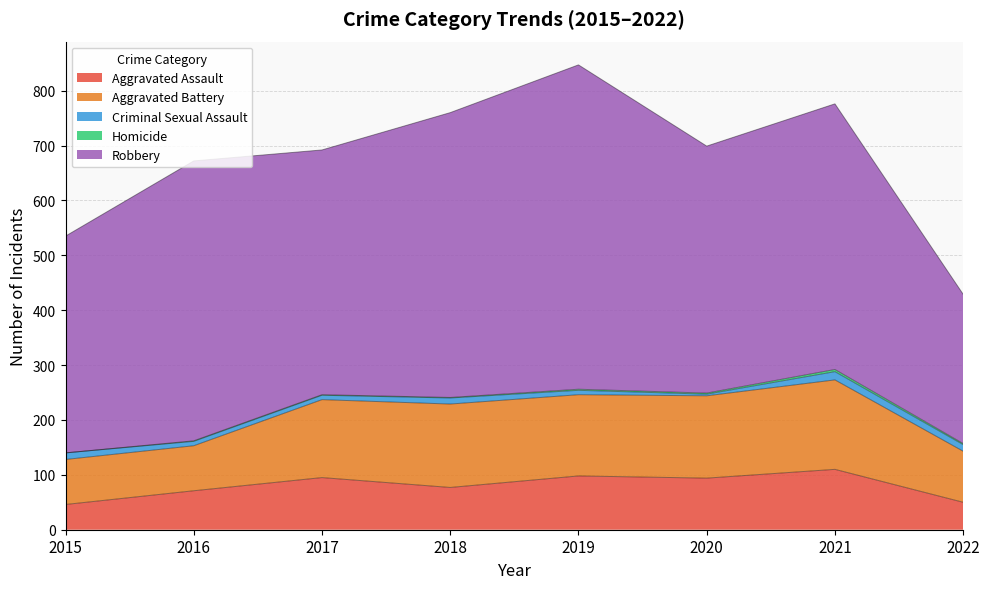

List the series in order of their peak value, highest first.

Robbery, Aggravated Battery, Aggravated Assault, Criminal Sexual Assault, Homicide